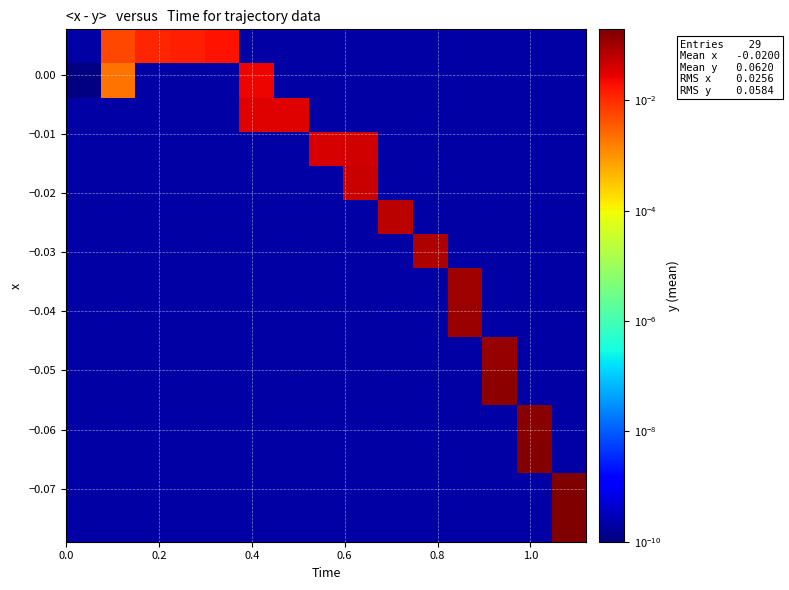

What is the greatest value displayed?

0.2